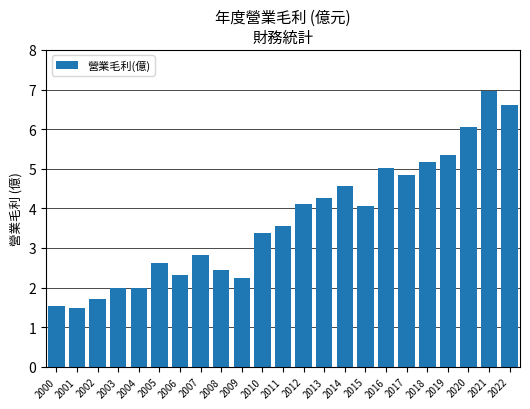

What is the maximum value shown in the chart?

7.0